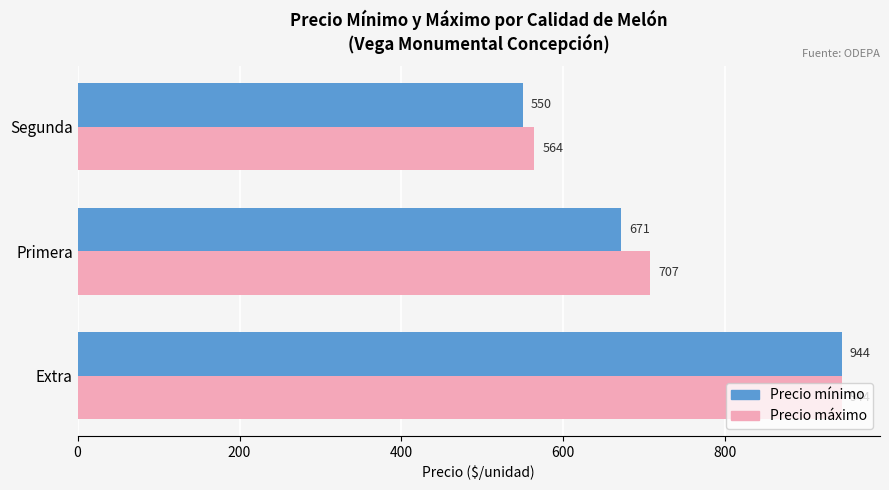

What is the total value across all series at Extra?

1888